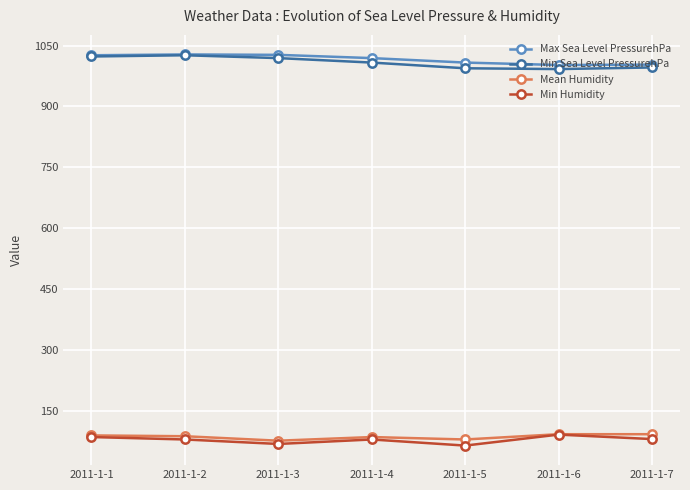

What is the value of the Max Sea Level PressurehPa point at the 4th from the left?

1019